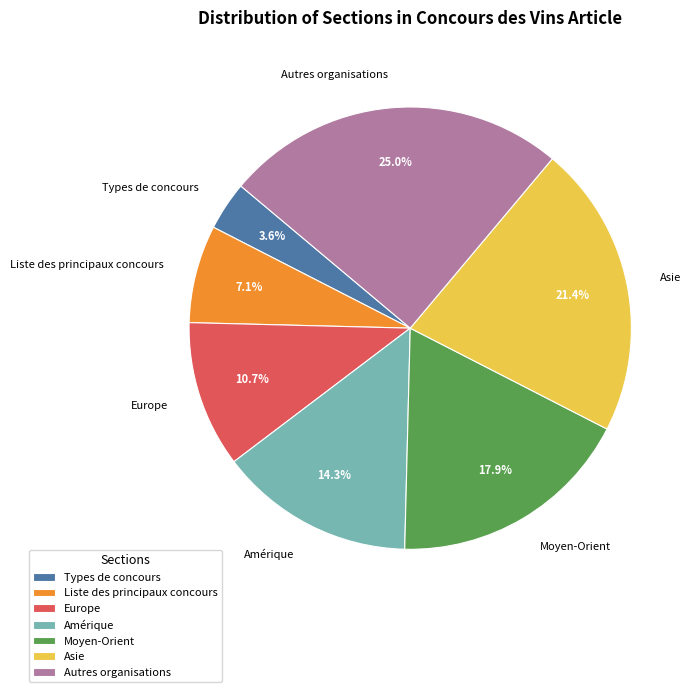

To the nearest percent, what is the average slice percentage?

14%